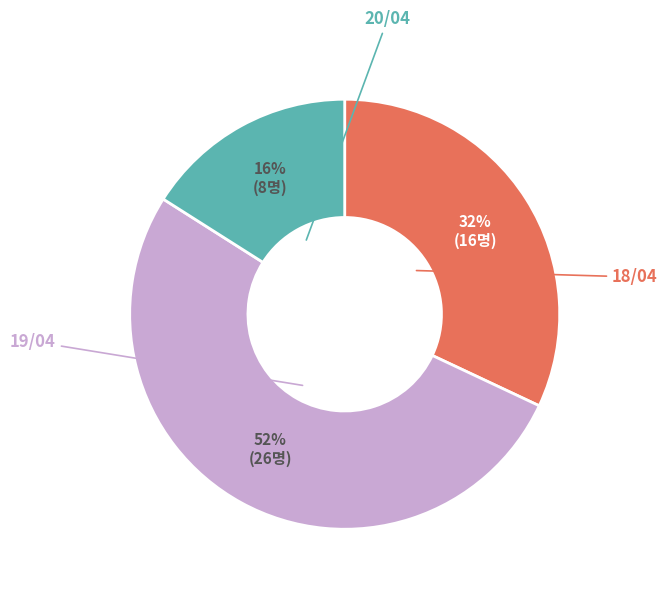

What is the largest slice in the pie chart?

19/04